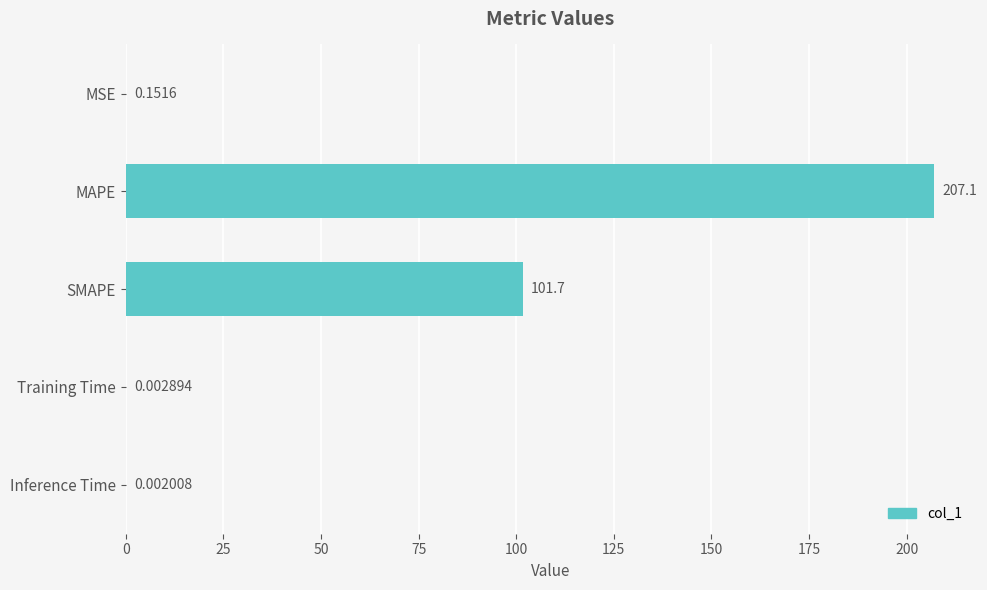

Where is the data nearest to the value 103?

SMAPE